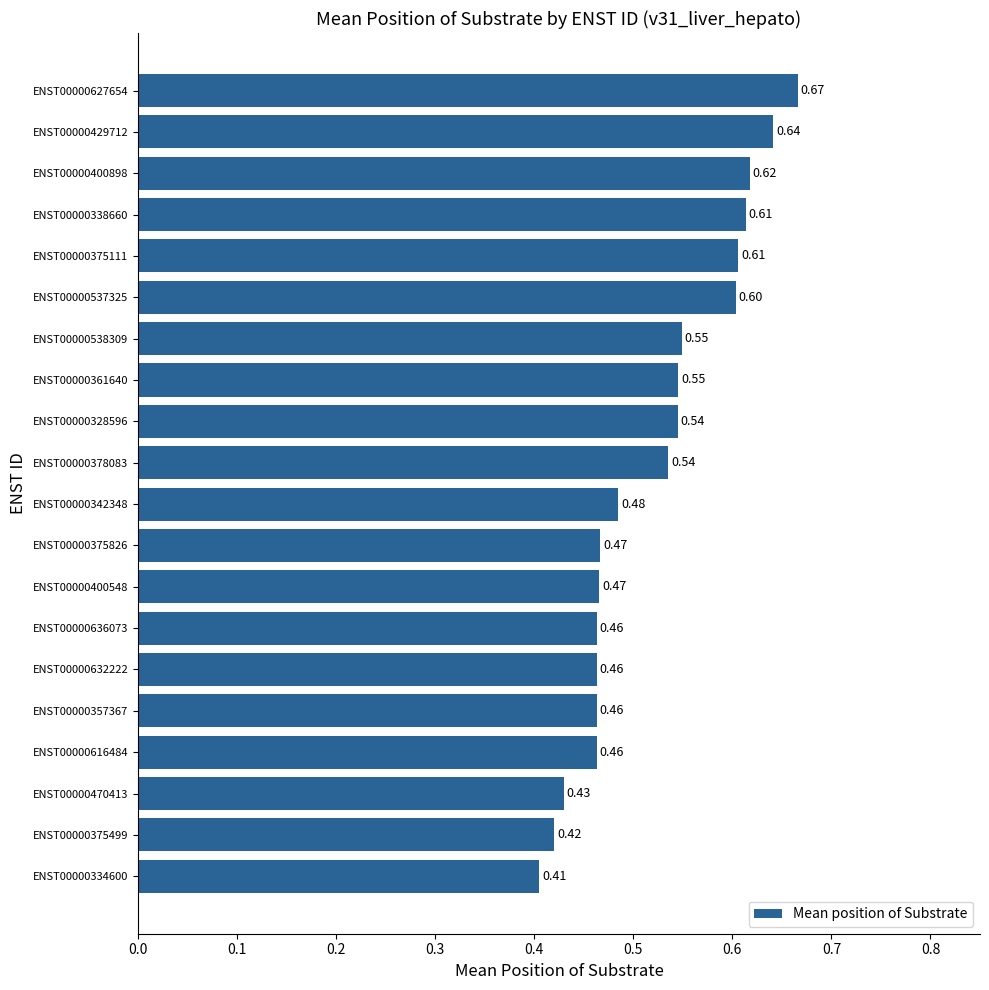

What is the difference between the maximum and minimum values?

0.3